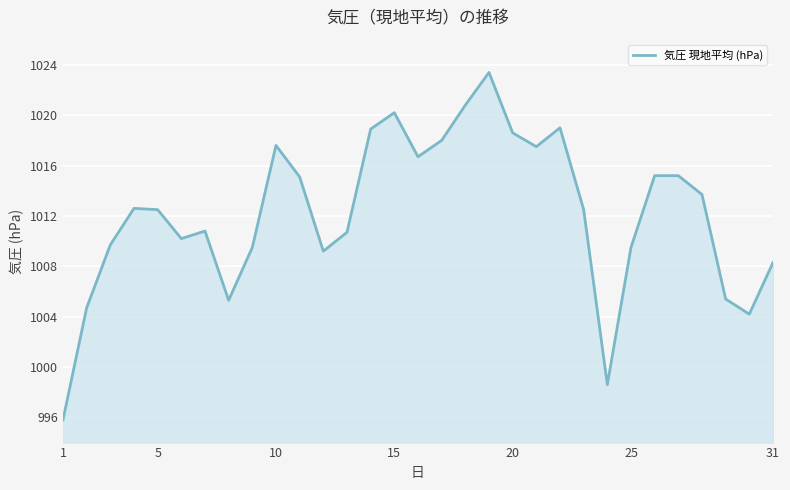

What is the smallest value displayed?

995.8